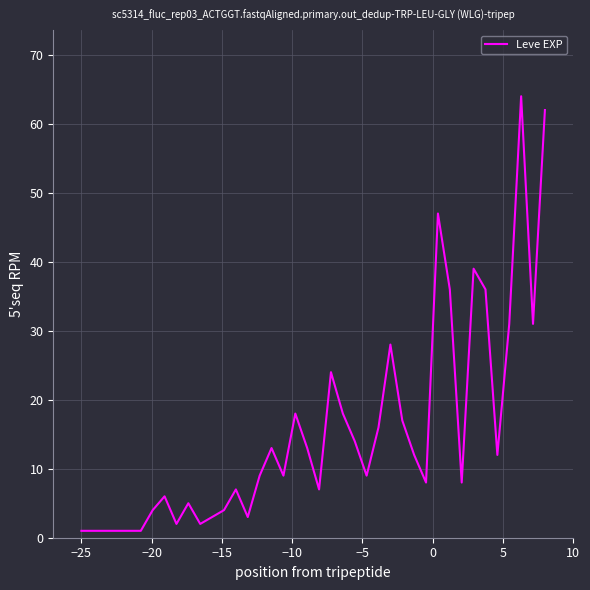

Count the number of data series in this chart.

1